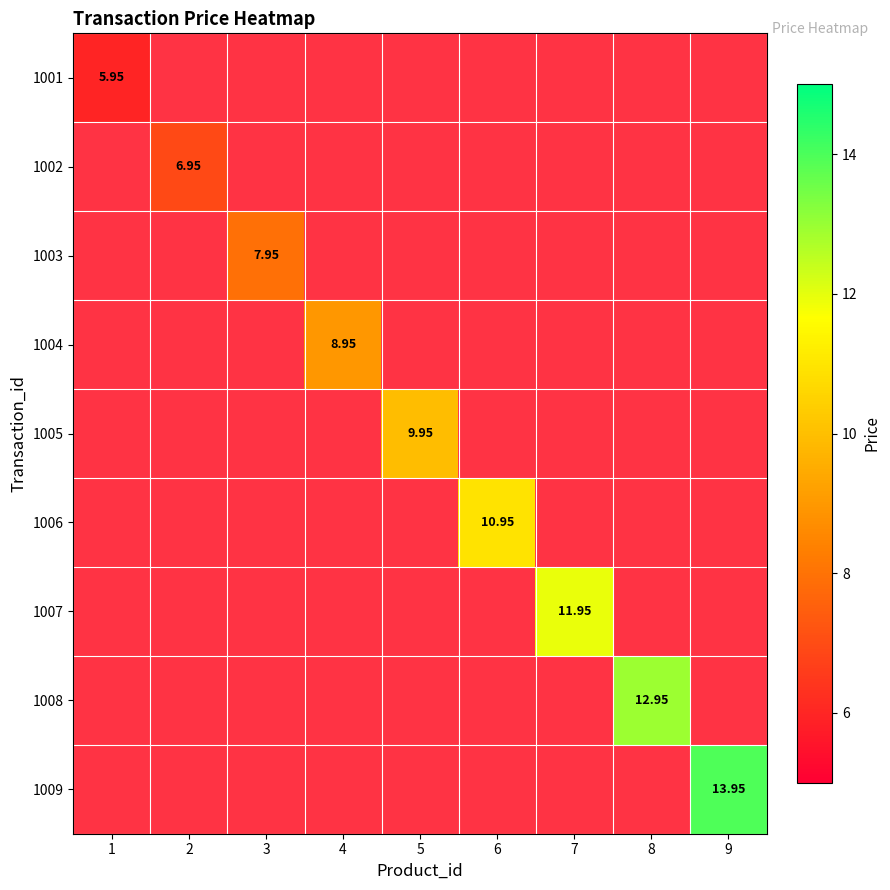

Which category has the highest value across all series?

9